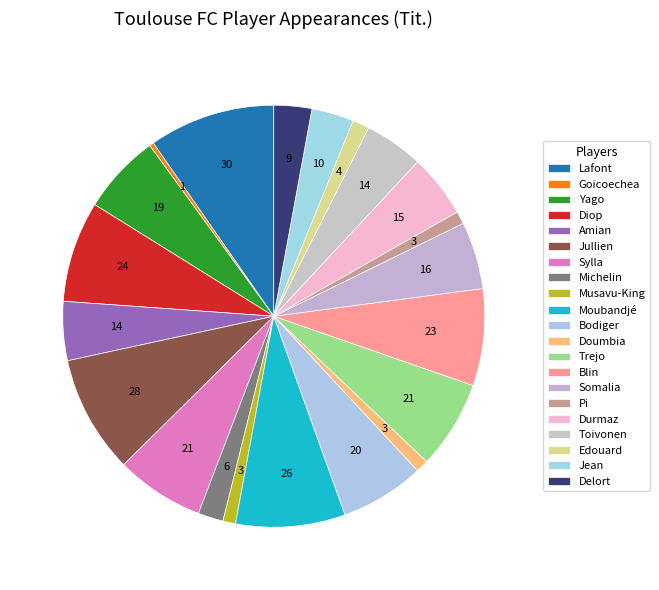

Does any single category account for the majority?

No